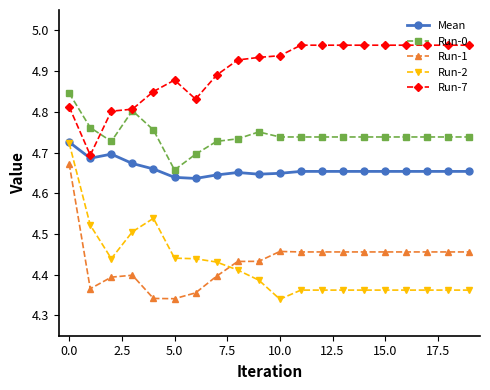

What are all the series names shown in the legend?

Mean, Run-0, Run-1, Run-2, Run-7